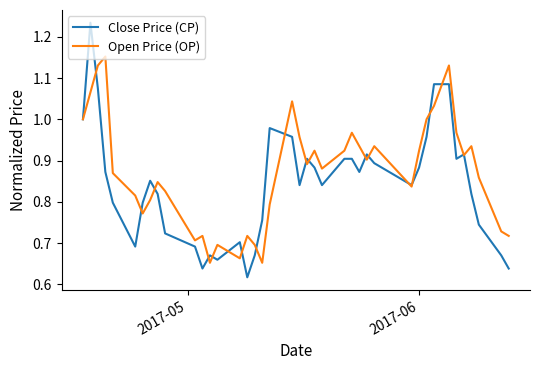

Which series has the widest spread of values?

Close Price (CP)